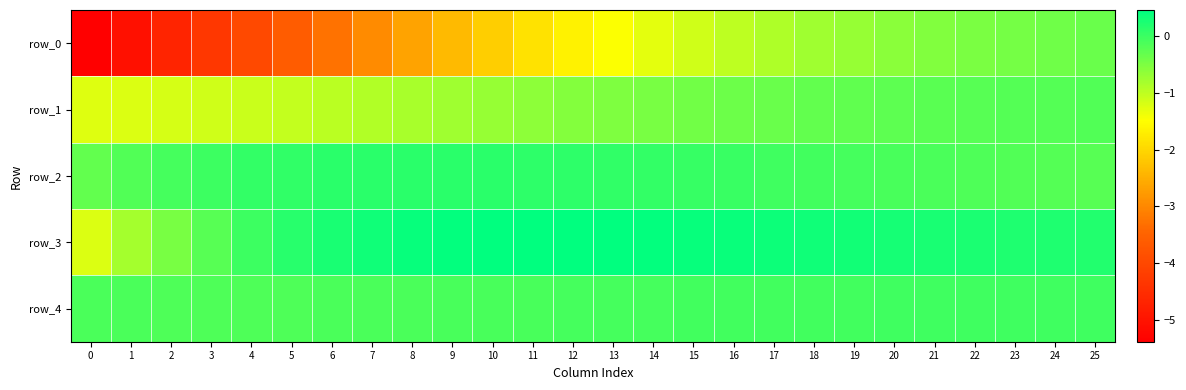

The value of row_1 at 23 is -0.2. True or false?

True